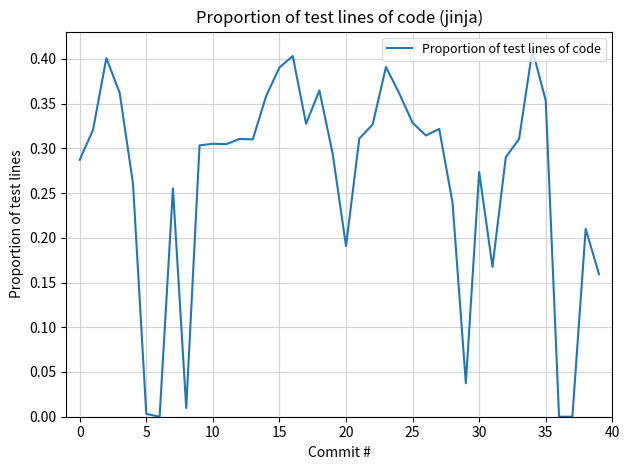

Is this an area chart (filled region under the line)?

No